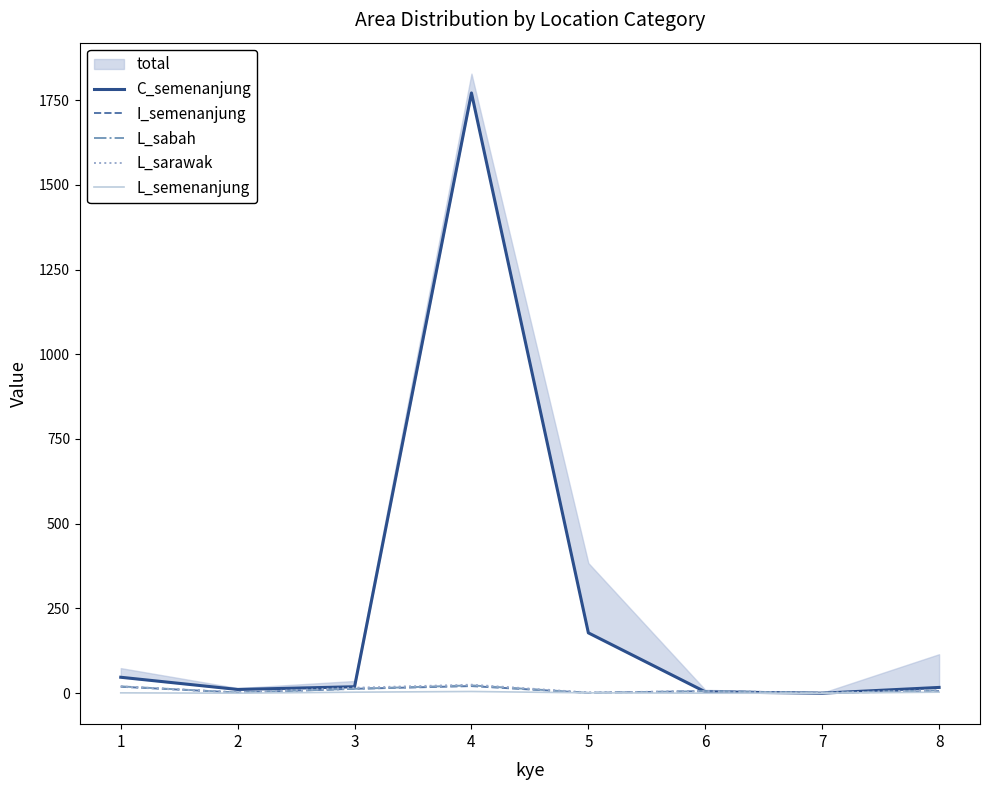

The I_semenanjung series shows 2 at 5. True or false?

False